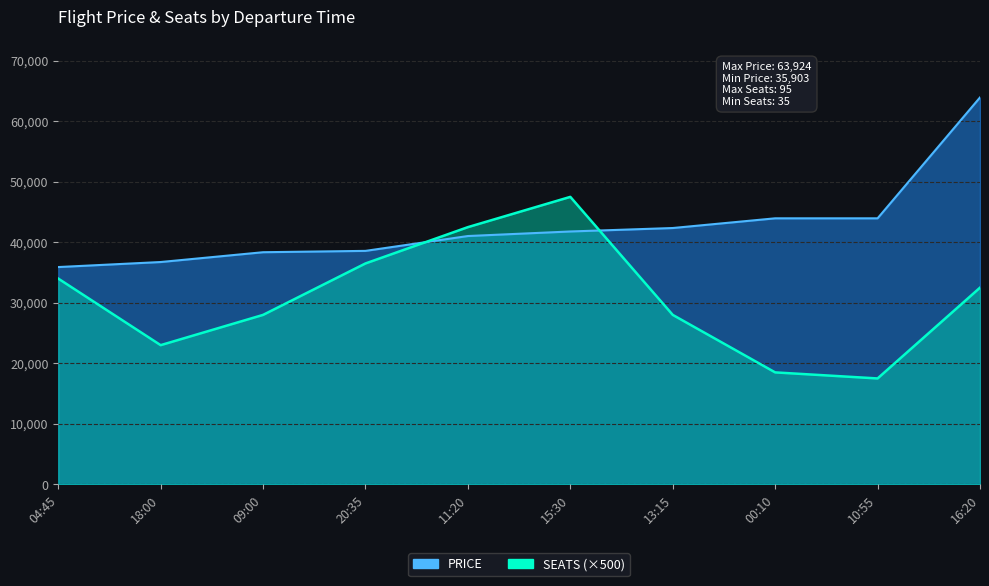

True or false: SEATS has more than 0 points higher than both neighbors.

True